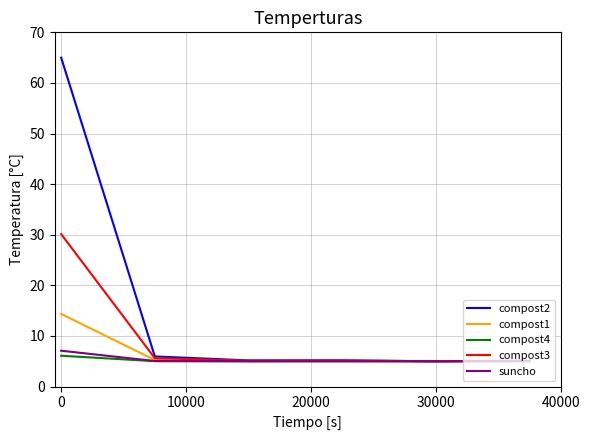

Which series has the largest total across all categories?

compost2